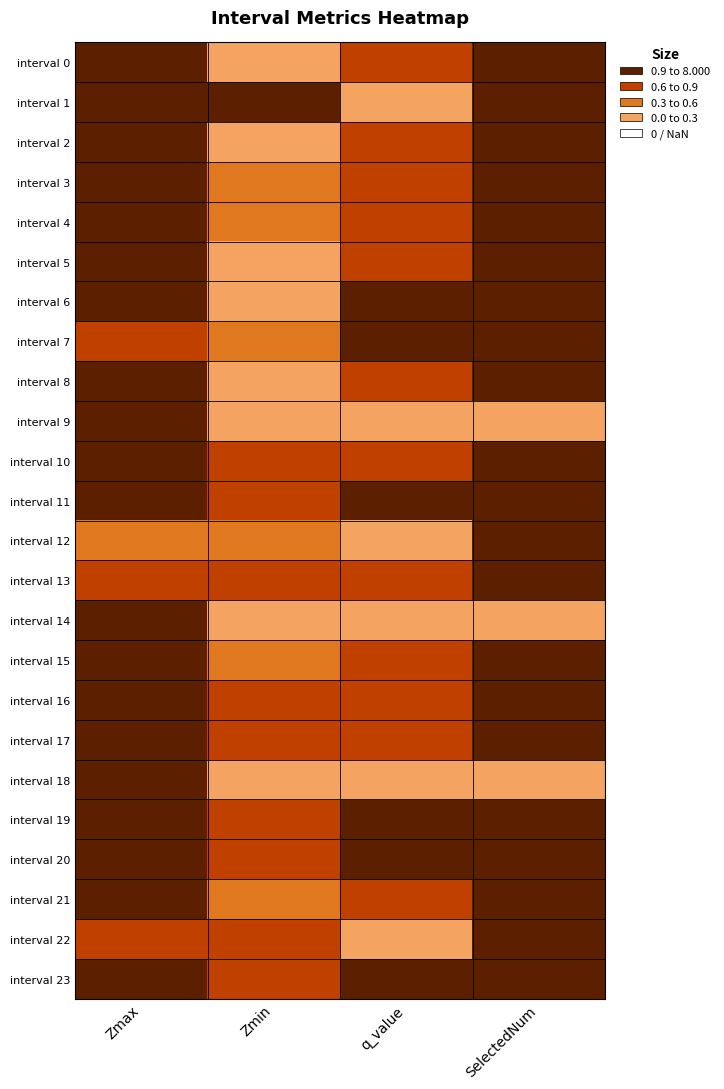

At SelectedNum, list the series in order from largest to smallest.

interval 8, interval 0, interval 6, interval 21, interval 23, interval 3, interval 4, interval 5, interval 10, interval 11, interval 17, interval 20, interval 7, interval 19, interval 2, interval 13, interval 15, interval 16, interval 1, interval 12, interval 22, interval 9, interval 14, interval 18